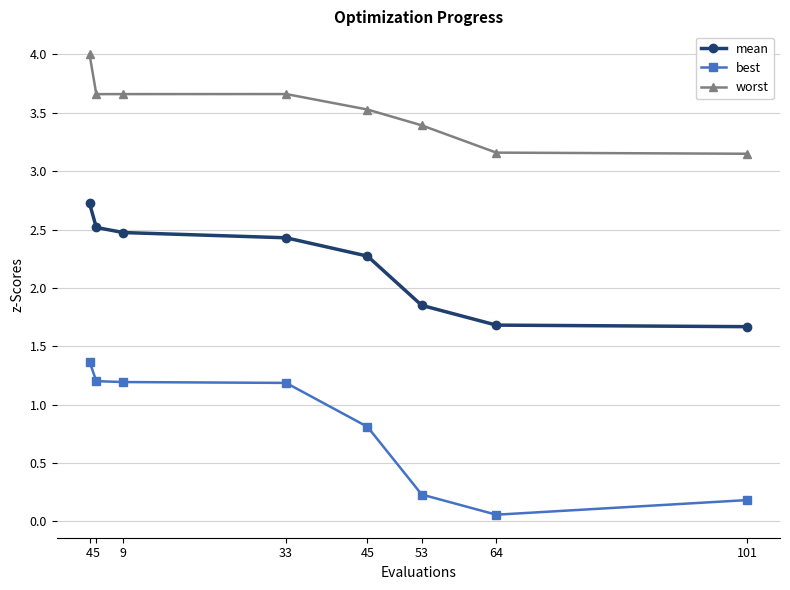

How many data points does each series have?

8